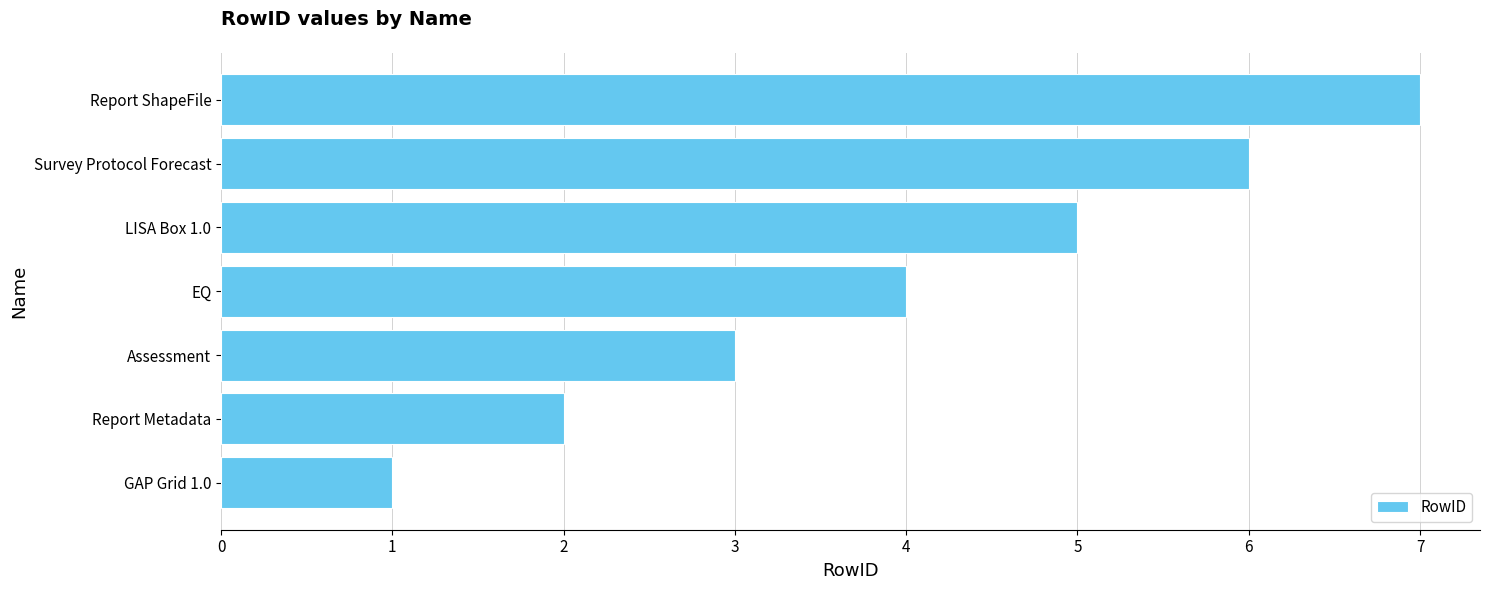

Where is the data nearest to the value 4?

EQ